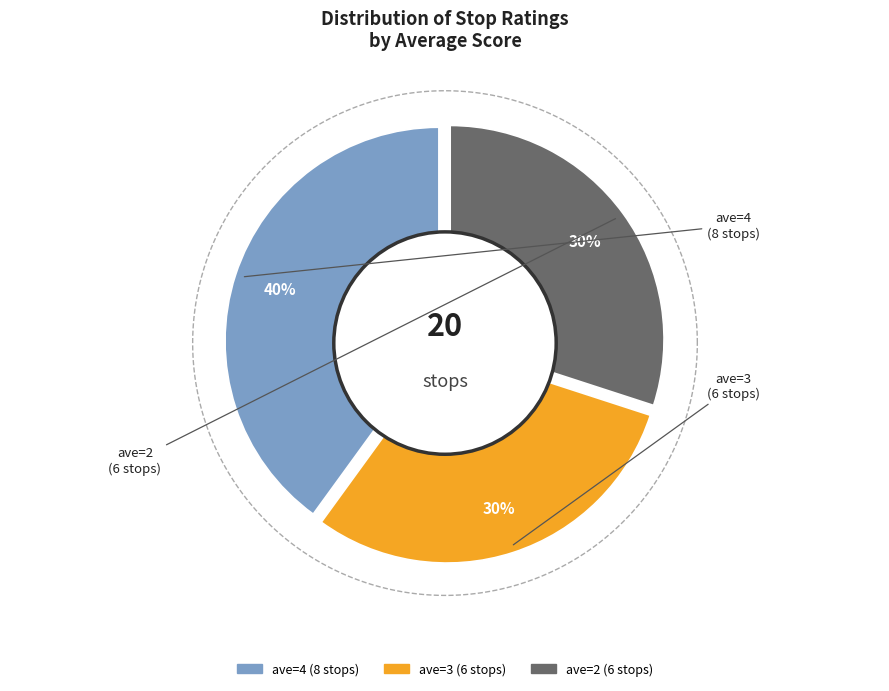

What is the smallest slice in the pie chart?

ave=3